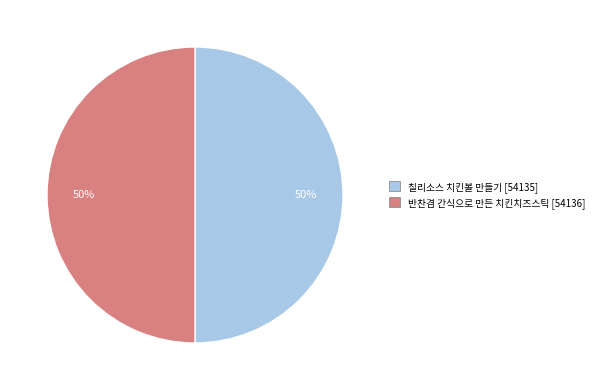

How many segments does this pie chart have?

2